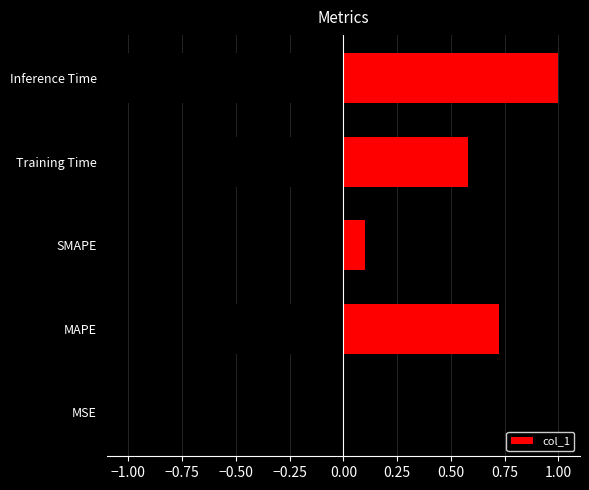

The value of col_1 at Training Time is 0.6. True or false?

True